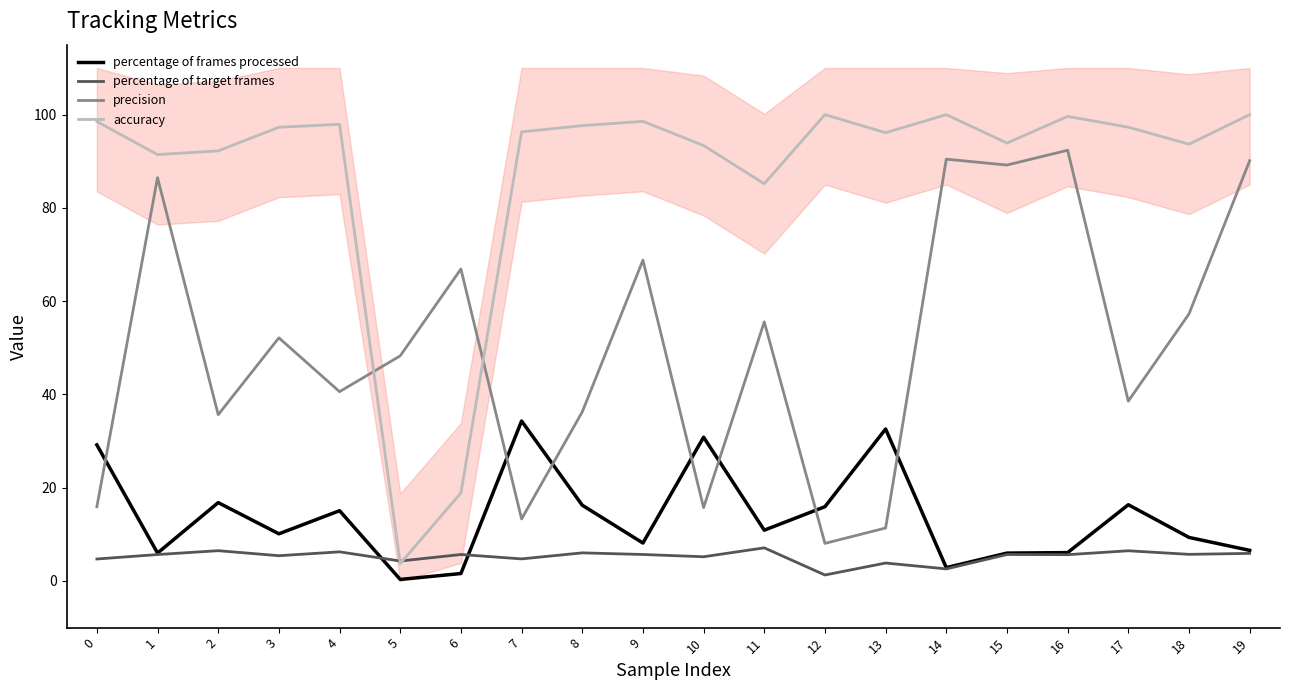

What is the sum of the percentage of frames processed values at 4 and 2?

31.9